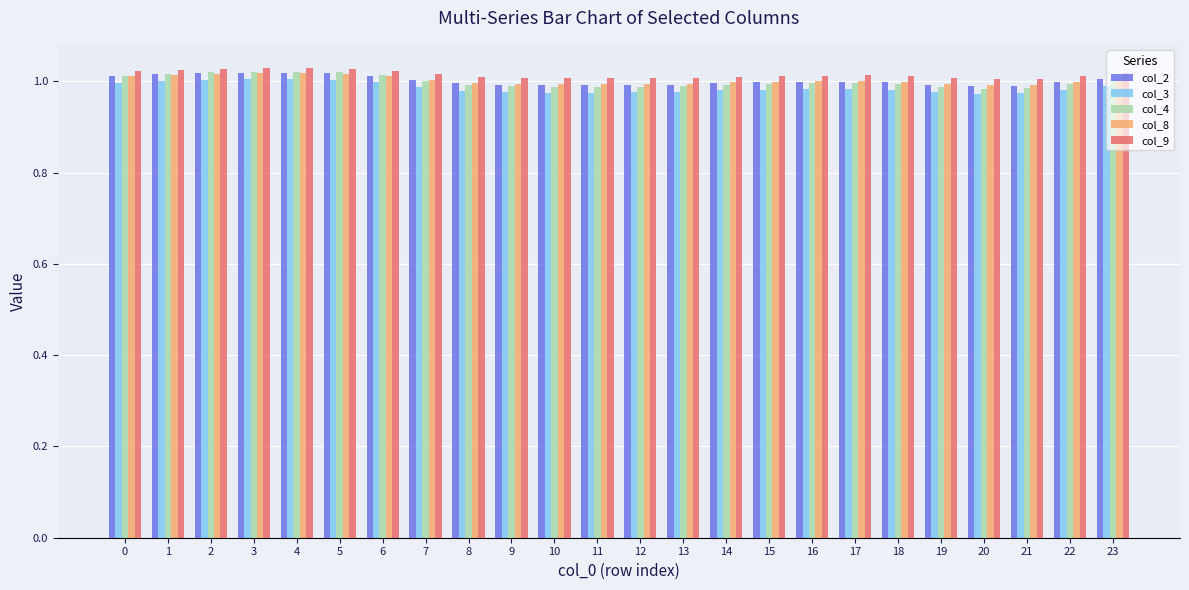

At how many categories does at least one series exceed 0?

24